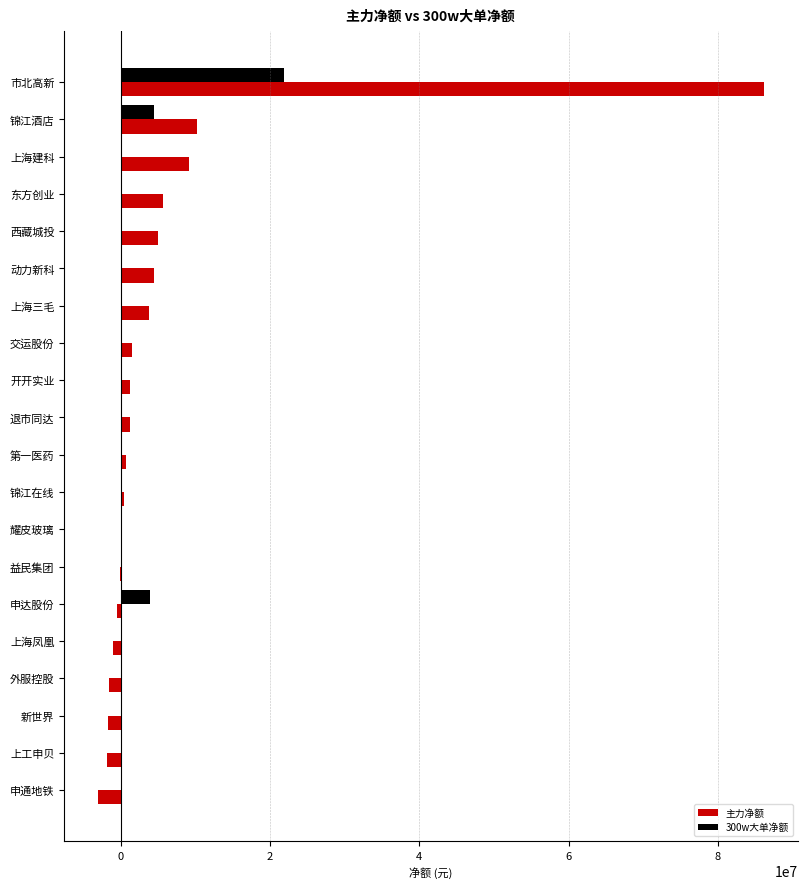

What is the approximate value of 主力净额 at 市北高新?

86207805